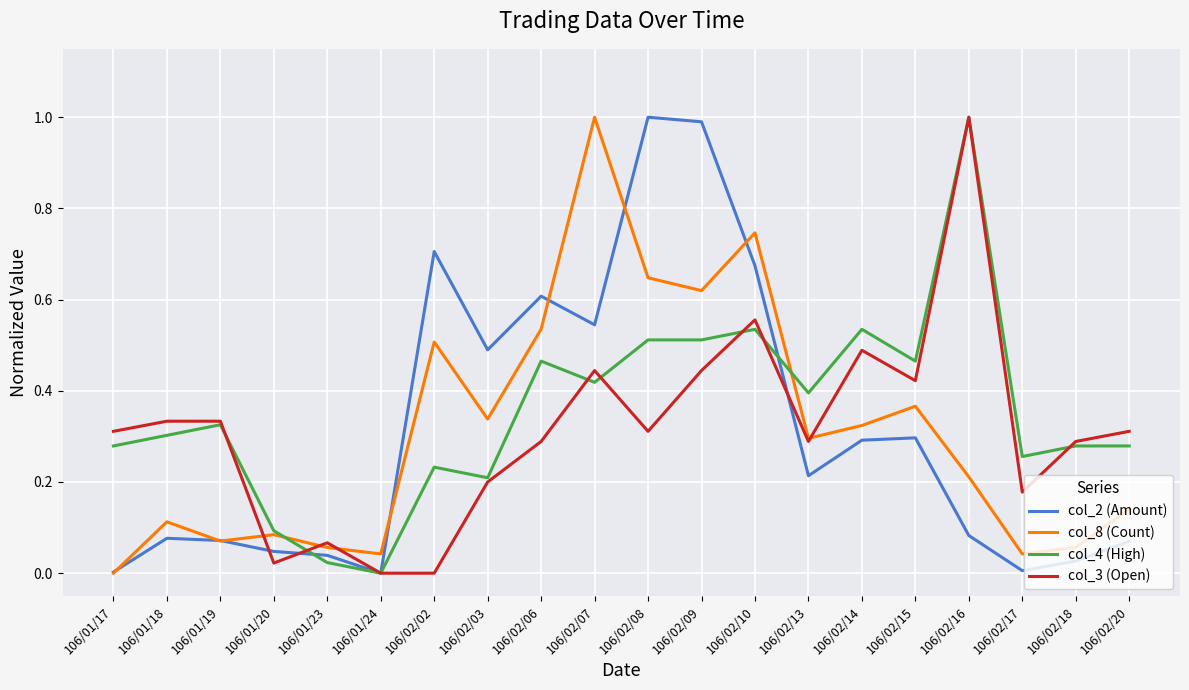

Is this an area chart (filled region under the line)?

No